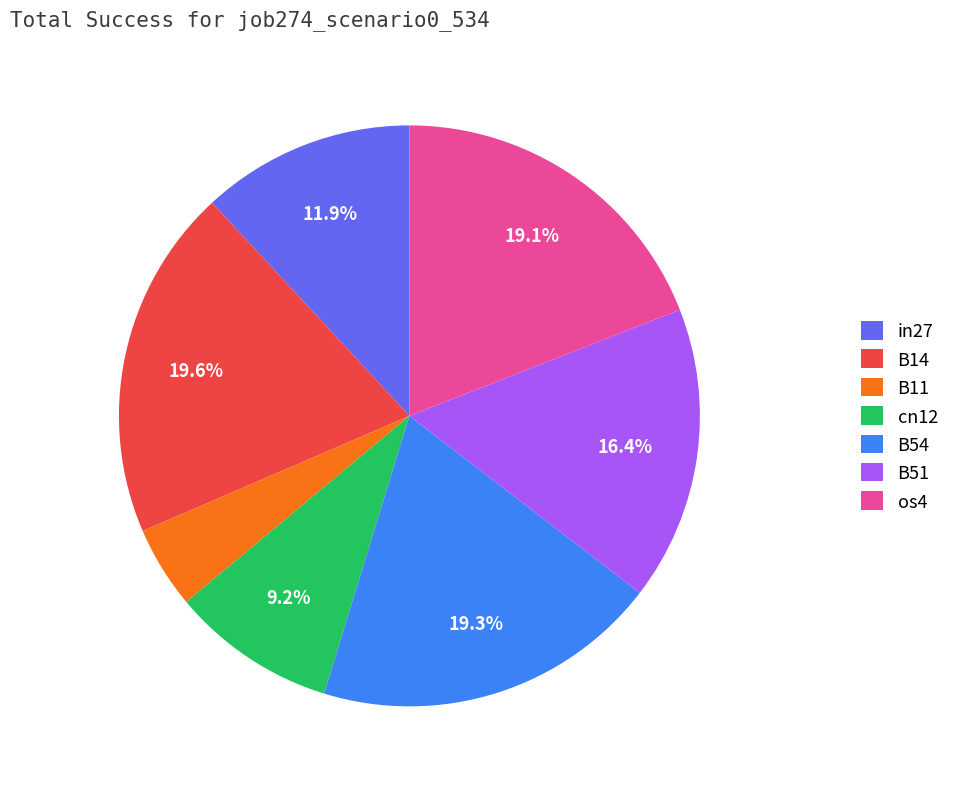

Is it true that B14 is 25% of the pie?

False